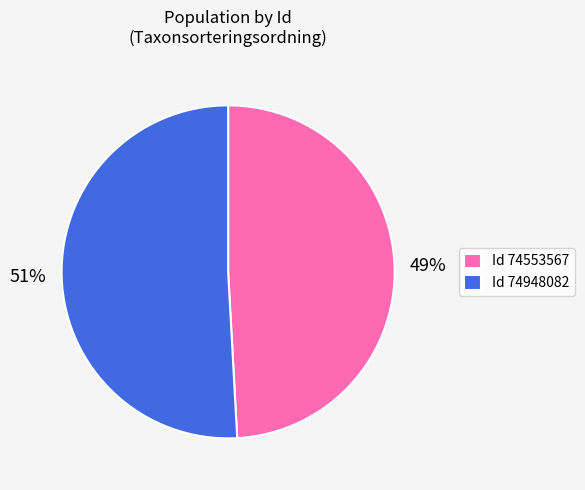

To the nearest percent, what percentage of the pie is Id 74948082?

51%